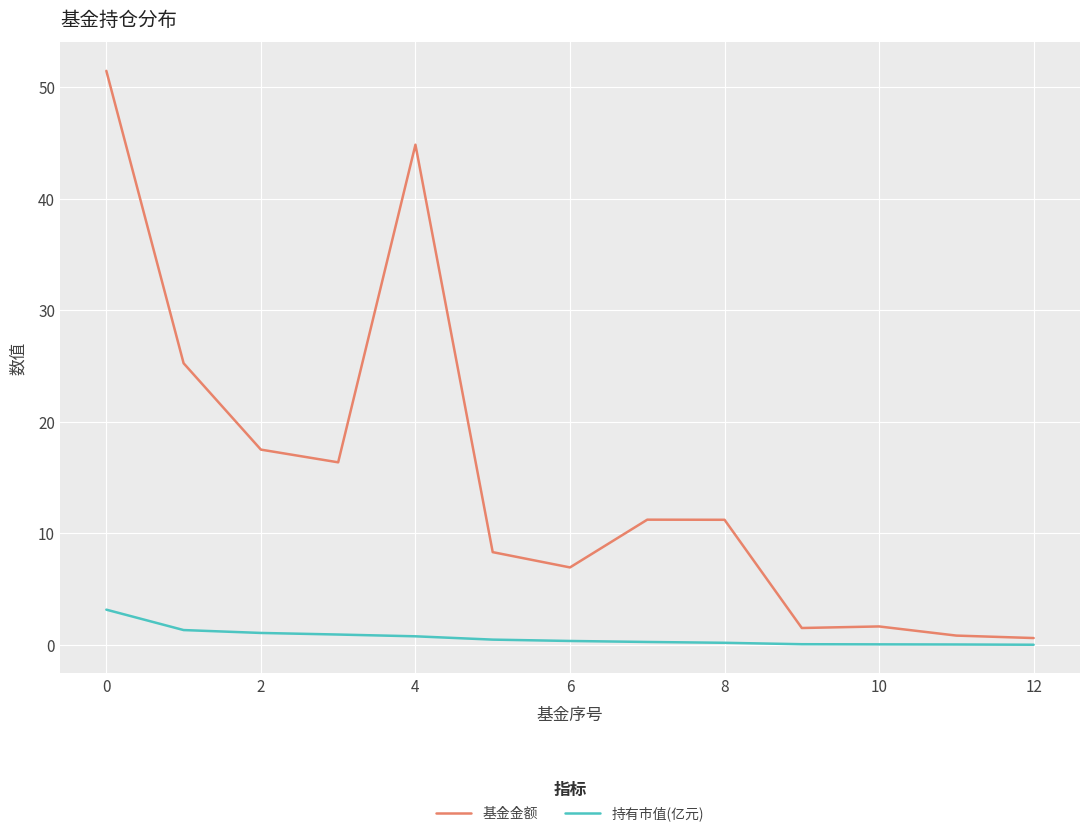

What is the maximum value shown in the chart?

51.5